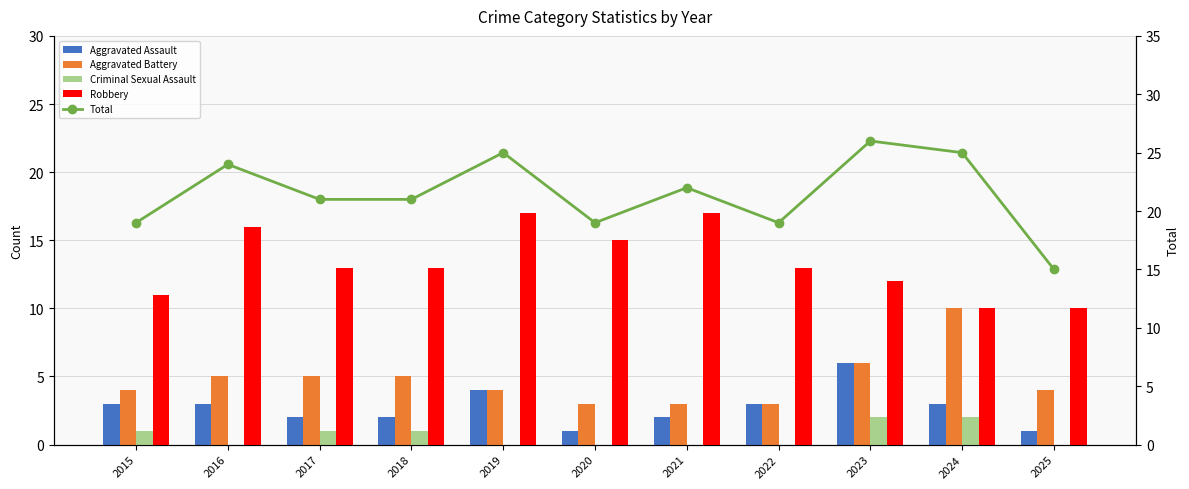

Rank the series by their maximum value, from highest to lowest.

Total, Robbery, Aggravated Battery, Aggravated Assault, Criminal Sexual Assault